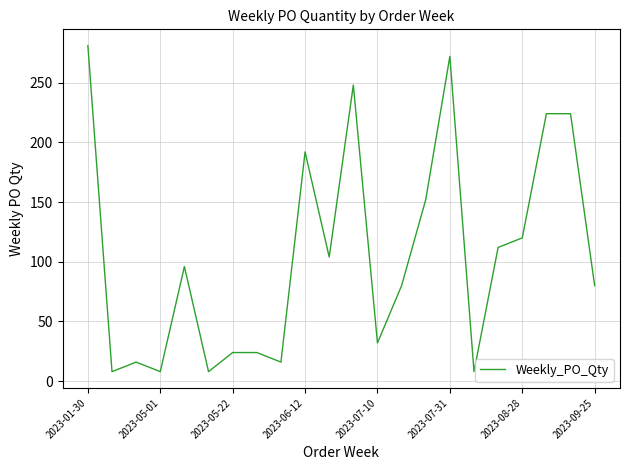

What is the maximum value shown in the chart?

281